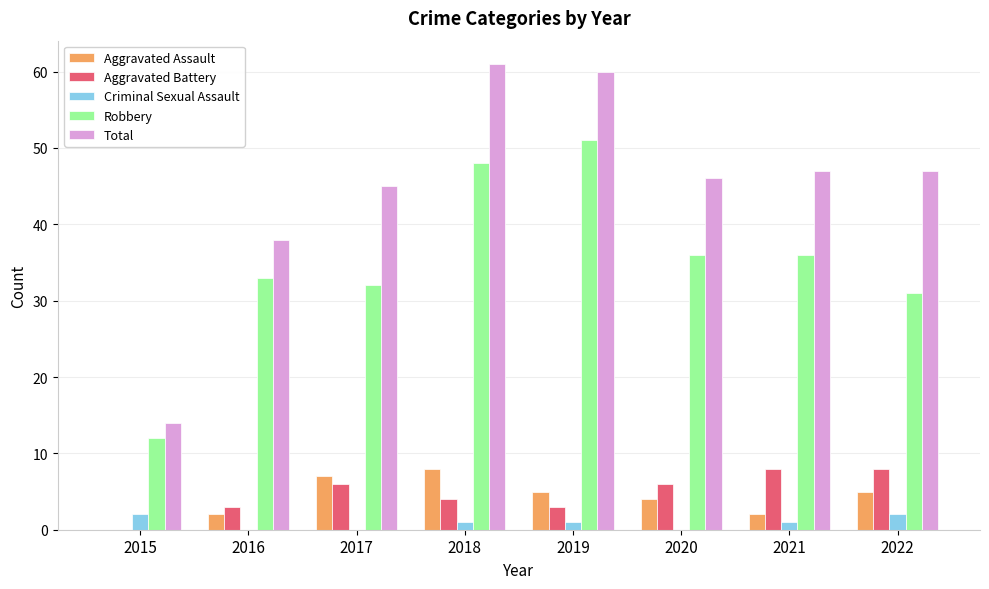

True or false: Robbery has a value of 36 at 2021.

True